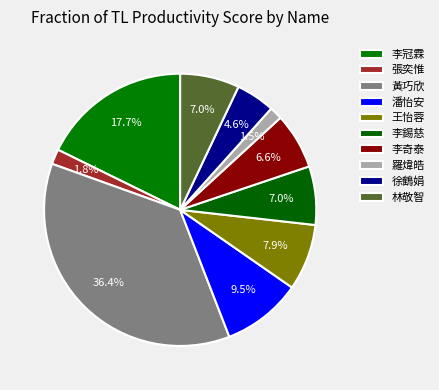

How many segments does this pie chart have?

10